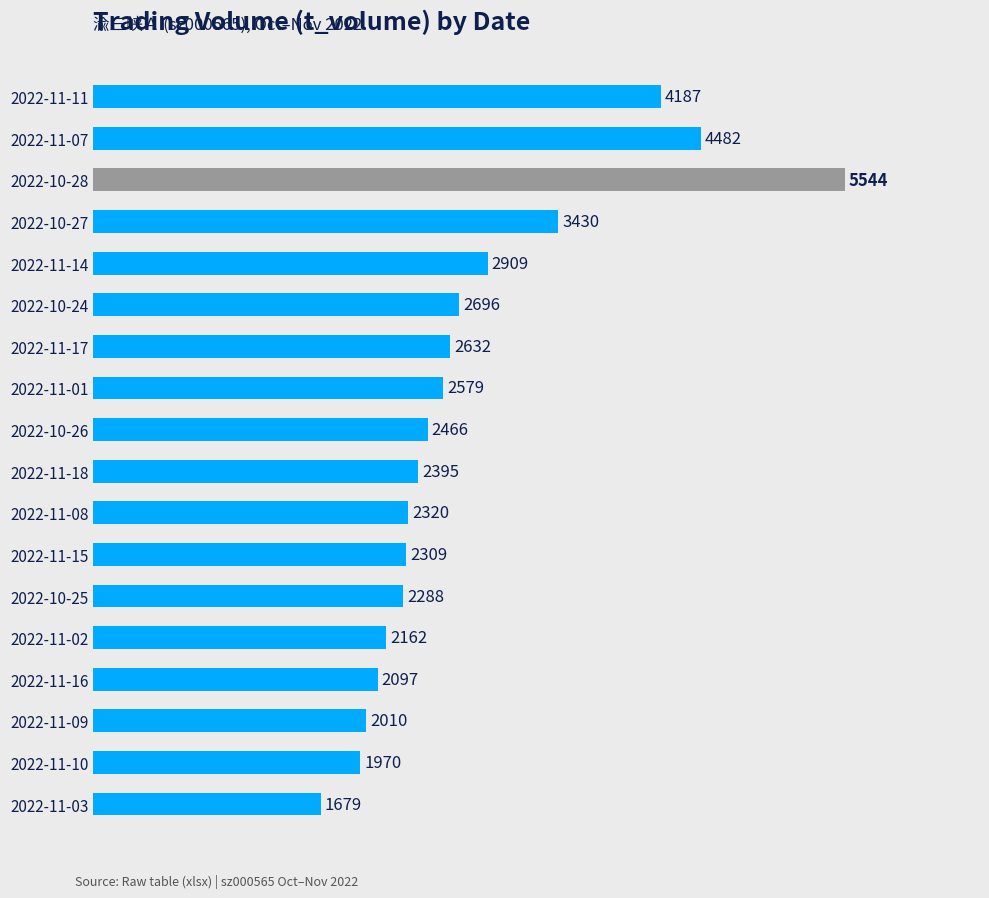

What is the approximate value at 2022-11-10, to the nearest 10?

1970